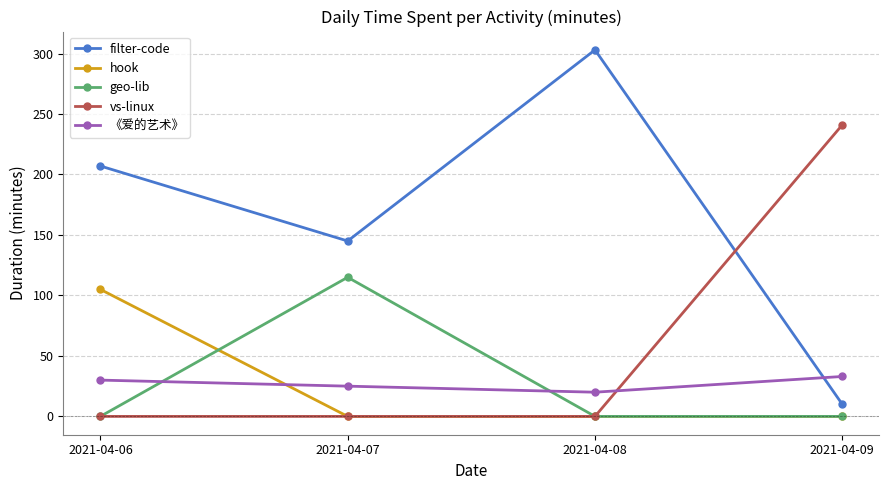

Which series has the widest spread of values?

filter-code